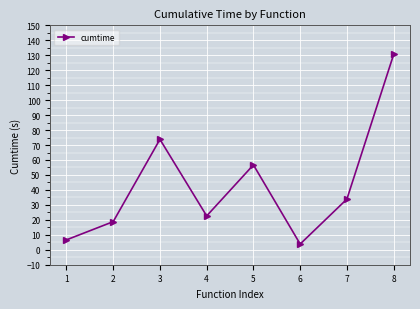

What is the change in value from 3 to 5?

-17.1